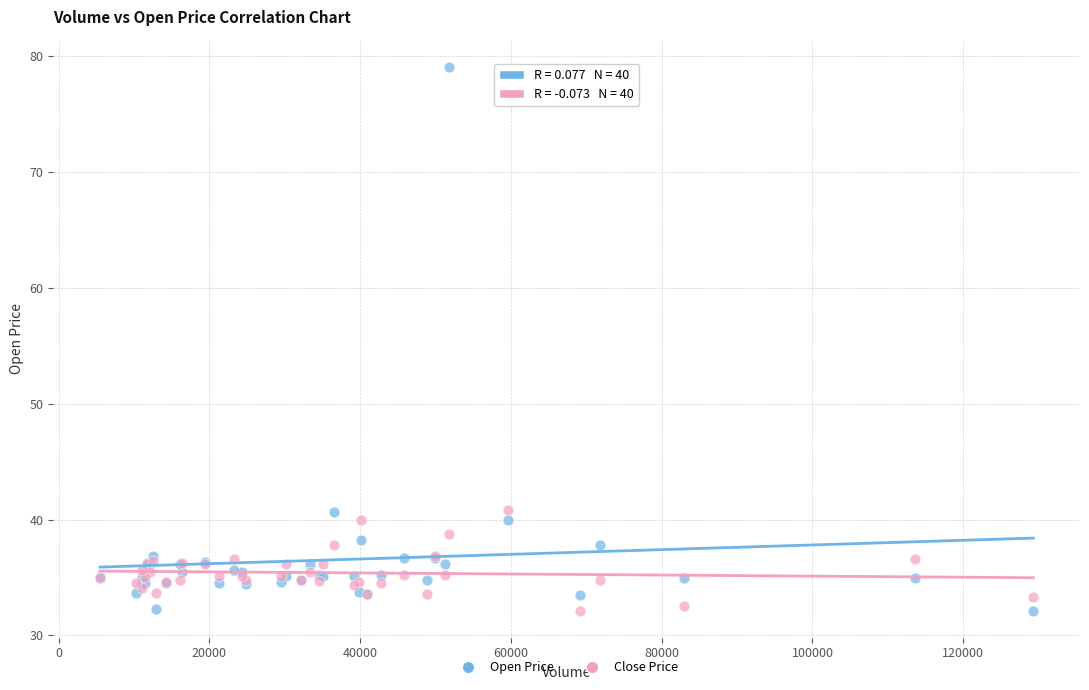

What is the X range (max minus min) for the scatter plot?

123825.0